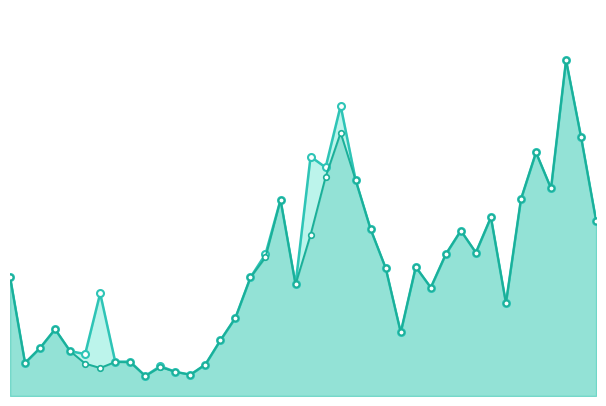

True or false: GE_line and CH_line cross at least once.

False